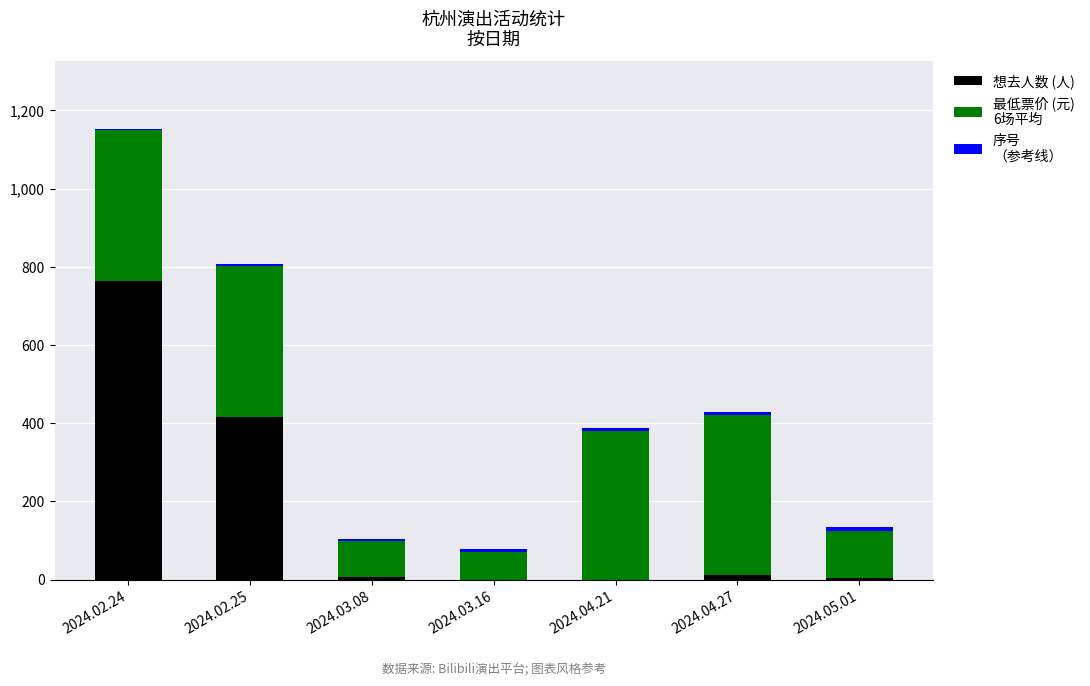

At which category is the sum across all series the highest?

2024.02.24